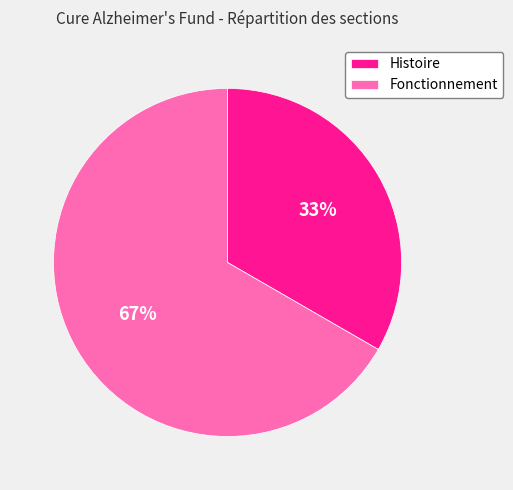

Rank the categories by value from highest to lowest.

Fonctionnement, Histoire